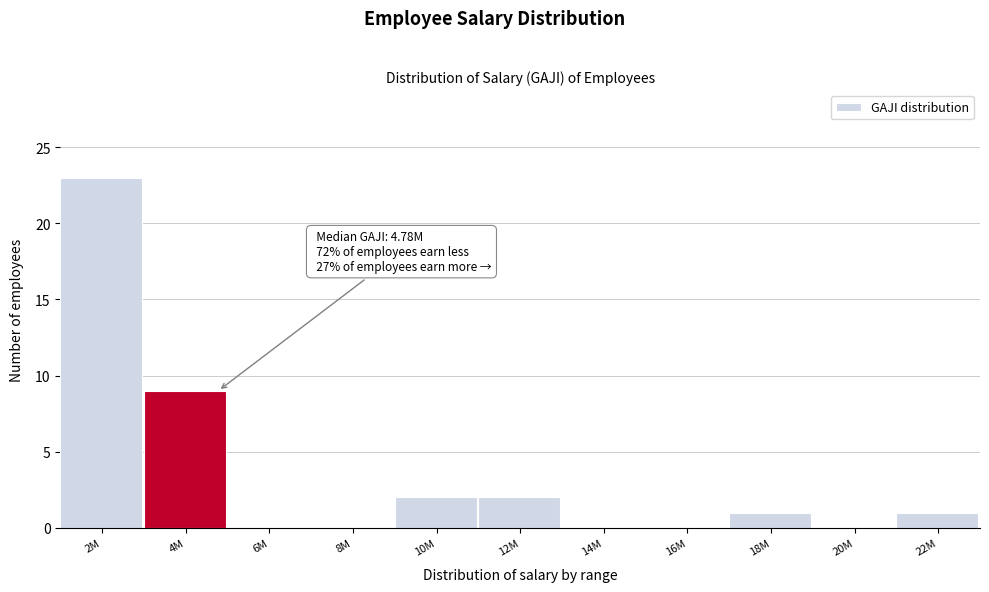

Reading right to left, list all the values displayed in this chart.

22M=1	20M=0	18M=1	16M=0	14M=0	12M=2	10M=2	8M=0	6M=0	4M=9	2M=23